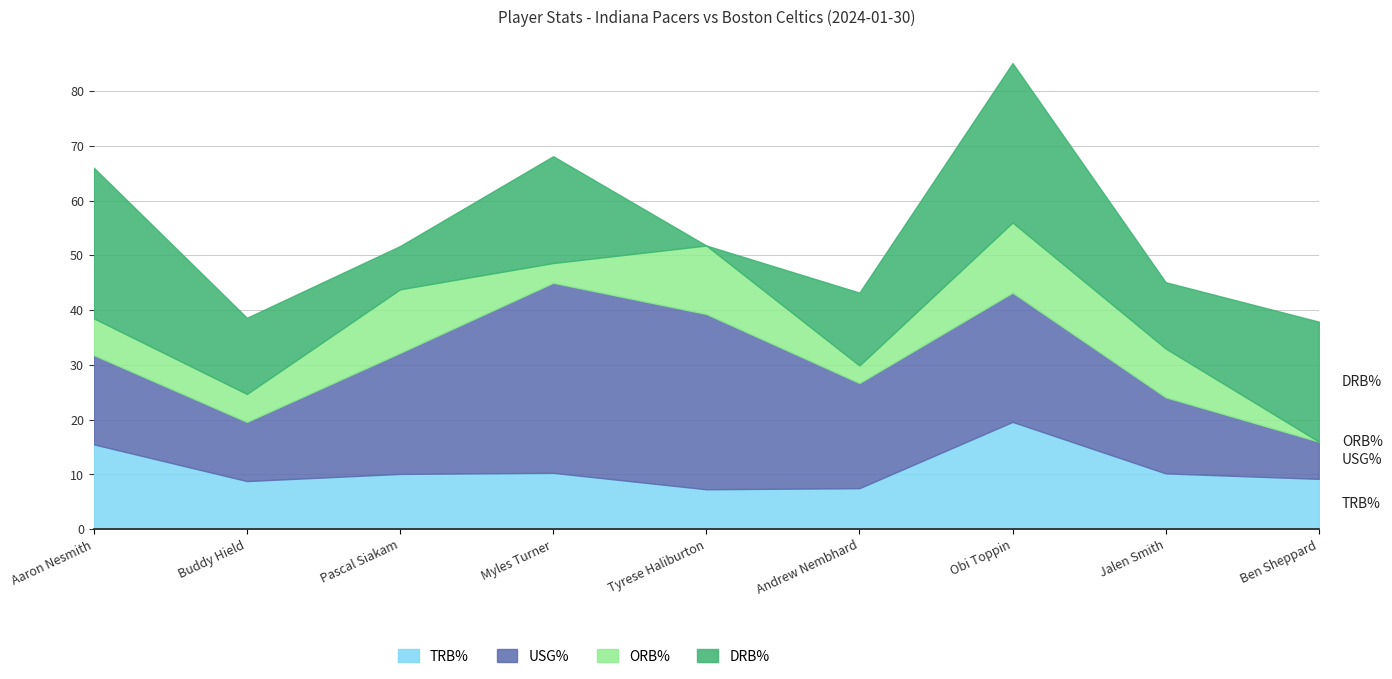

How many interior local valleys does the TRB% series have?

2